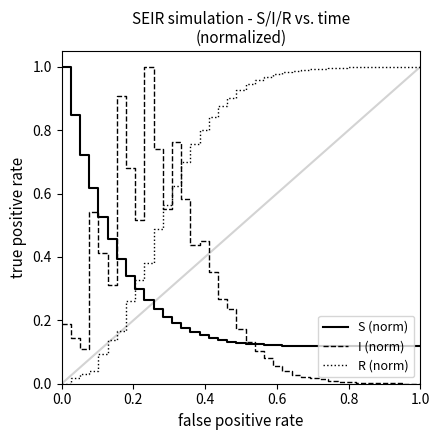

Does the chart have visible grid lines?

No